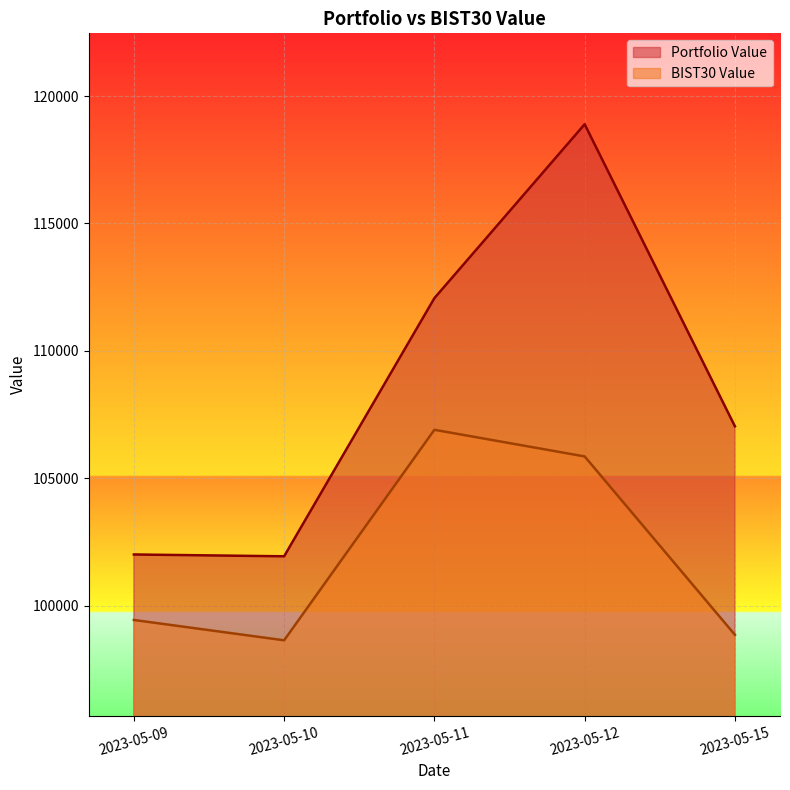

What is the value of the BIST30 Value point at the 4th from the left?

105858.8